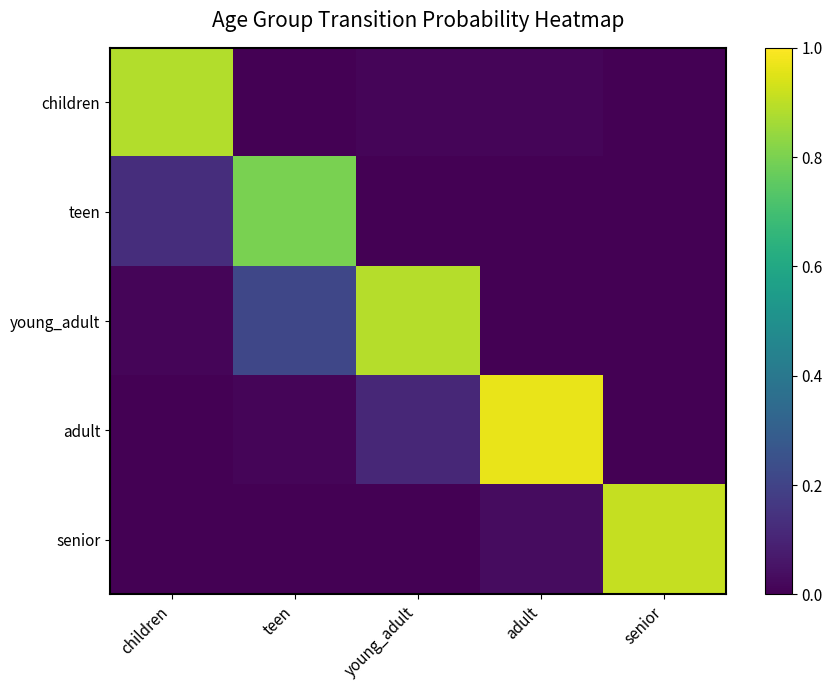

Reading left to right, list all the values displayed in this chart.

children: children=0.9	teen=0.0	young_adult=0.0	adult=0.0	senior=0.0
teen: children=0.1	teen=0.8	young_adult=0.0	adult=0.0	senior=0.0
young_adult: children=0.0	teen=0.2	young_adult=0.9	adult=0.0	senior=0.0
adult: children=0.0	teen=0.0	young_adult=0.1	adult=1.0	senior=0.0
senior: children=0.0	teen=0.0	young_adult=0.0	adult=0.0	senior=0.9